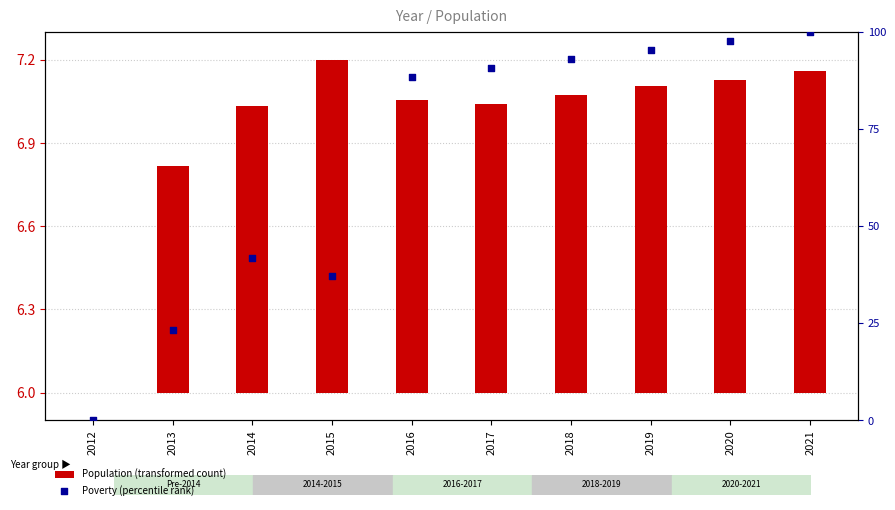

Is the value of Poverty (percentile rank) at 2018 greater than the value of Population (transformed count) at 2018?

Yes